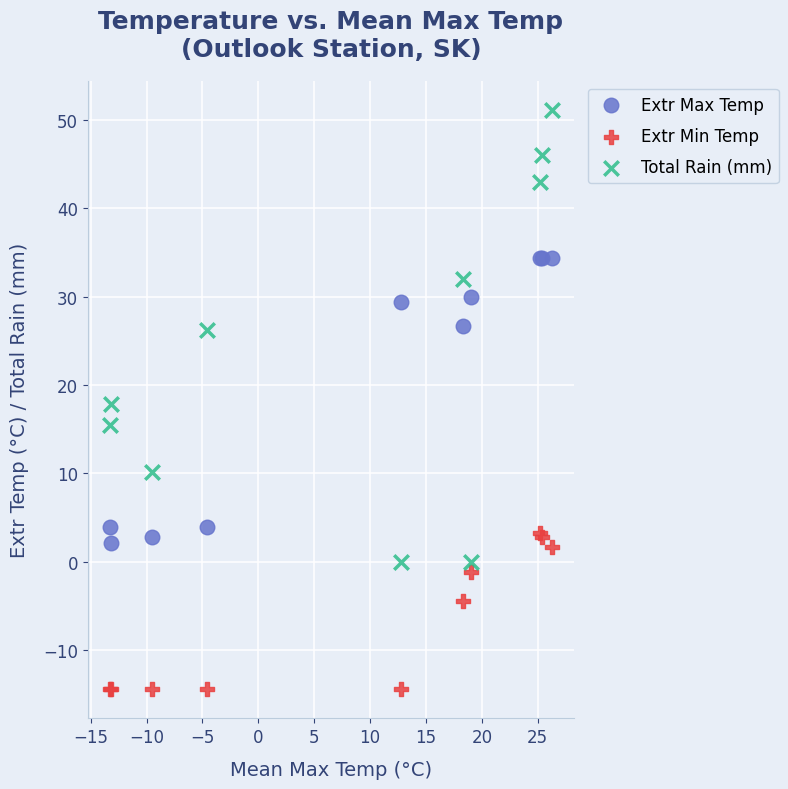

What is the X range (max minus min) for the scatter plot?

39.6